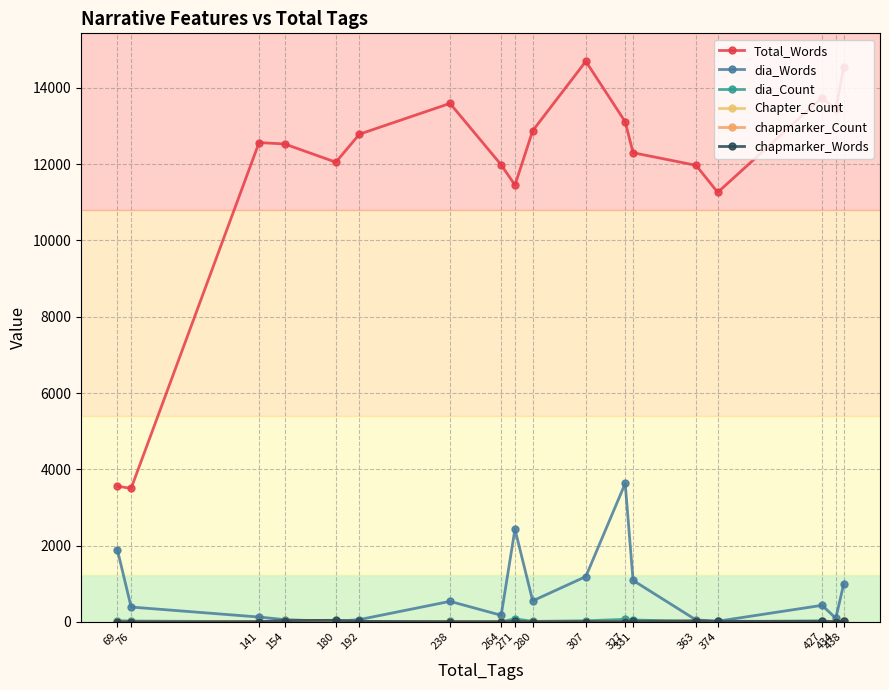

True or false: Total_Words and dia_Count intersect in this chart.

False